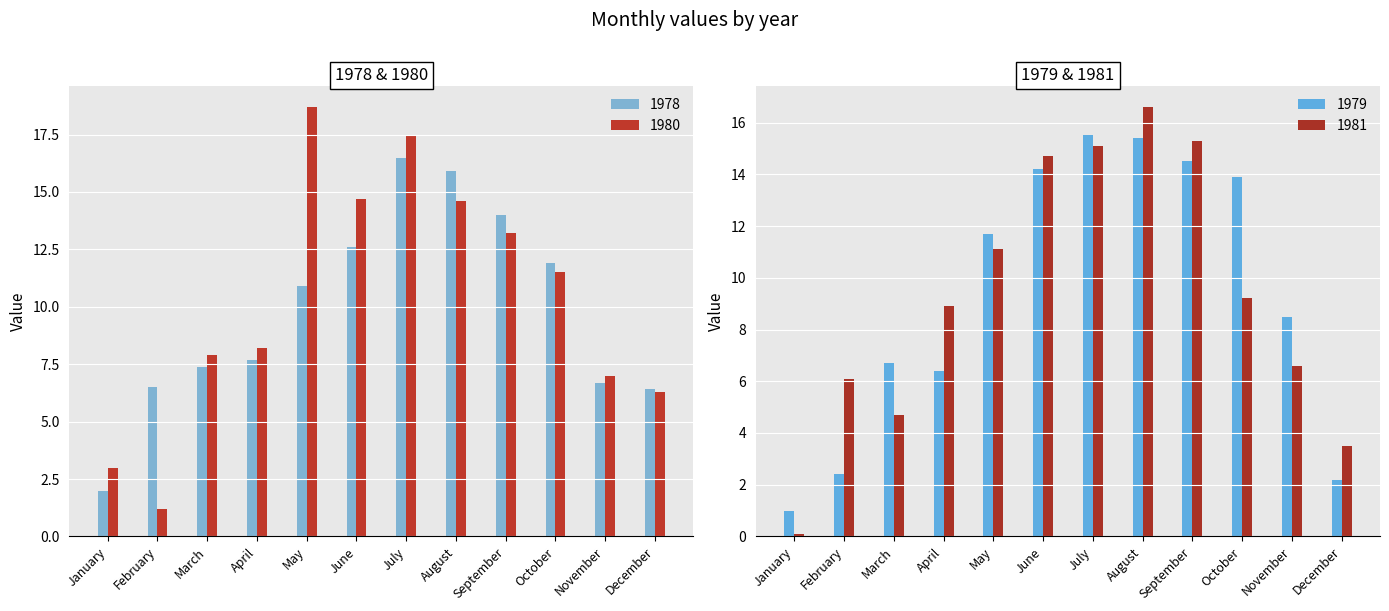

Reading right to left, extract all data points from this chart.

1978: December=6.4	November=6.7	October=11.9	September=14.0	August=15.9	July=16.5	June=12.6	May=10.9	April=7.7	March=7.4	February=6.5	January=2.0
1979: December=2.2	November=8.5	October=13.9	September=14.5	August=15.4	July=15.5	June=14.2	May=11.7	April=6.4	March=6.7	February=2.4	January=1.0
1980: December=6.3	November=7.0	October=11.5	September=13.2	August=14.6	July=17.5	June=14.7	May=18.7	April=8.2	March=7.9	February=1.2	January=3.0
1981: December=3.5	November=6.6	October=9.2	September=15.3	August=16.6	July=15.1	June=14.7	May=11.1	April=8.9	March=4.7	February=6.1	January=0.1